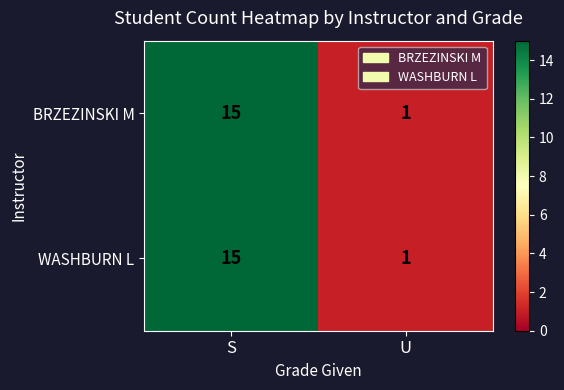

Which category has the highest value in the BRZEZINSKI M series?

S